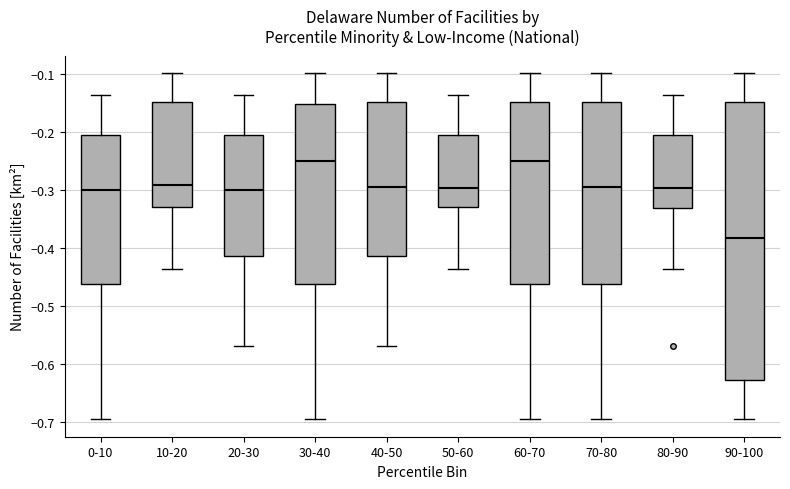

Reading left to right, transcribe this box plot: for each box, give where its median line is, the range the box spans, and where its two whiskers end, as read against the y-axis. The values are not printed on the chart, so give them approximately, as read against the axis.

0-10: median -0.30, box -0.46 to -0.21, whiskers -0.70 to -0.14
10-20: median -0.29, box -0.33 to -0.15, whiskers -0.44 to -0.10
20-30: median -0.30, box -0.41 to -0.21, whiskers -0.57 to -0.14
30-40: median -0.25, box -0.46 to -0.15, whiskers -0.70 to -0.10
40-50: median -0.30, box -0.41 to -0.15, whiskers -0.57 to -0.10
50-60: median -0.30, box -0.33 to -0.21, whiskers -0.44 to -0.14
60-70: median -0.25, box -0.46 to -0.15, whiskers -0.70 to -0.10
70-80: median -0.30, box -0.46 to -0.15, whiskers -0.70 to -0.10
80-90: median -0.30, box -0.33 to -0.21, whiskers -0.44 to -0.14
90-100: median -0.38, box -0.63 to -0.15, whiskers -0.70 to -0.10